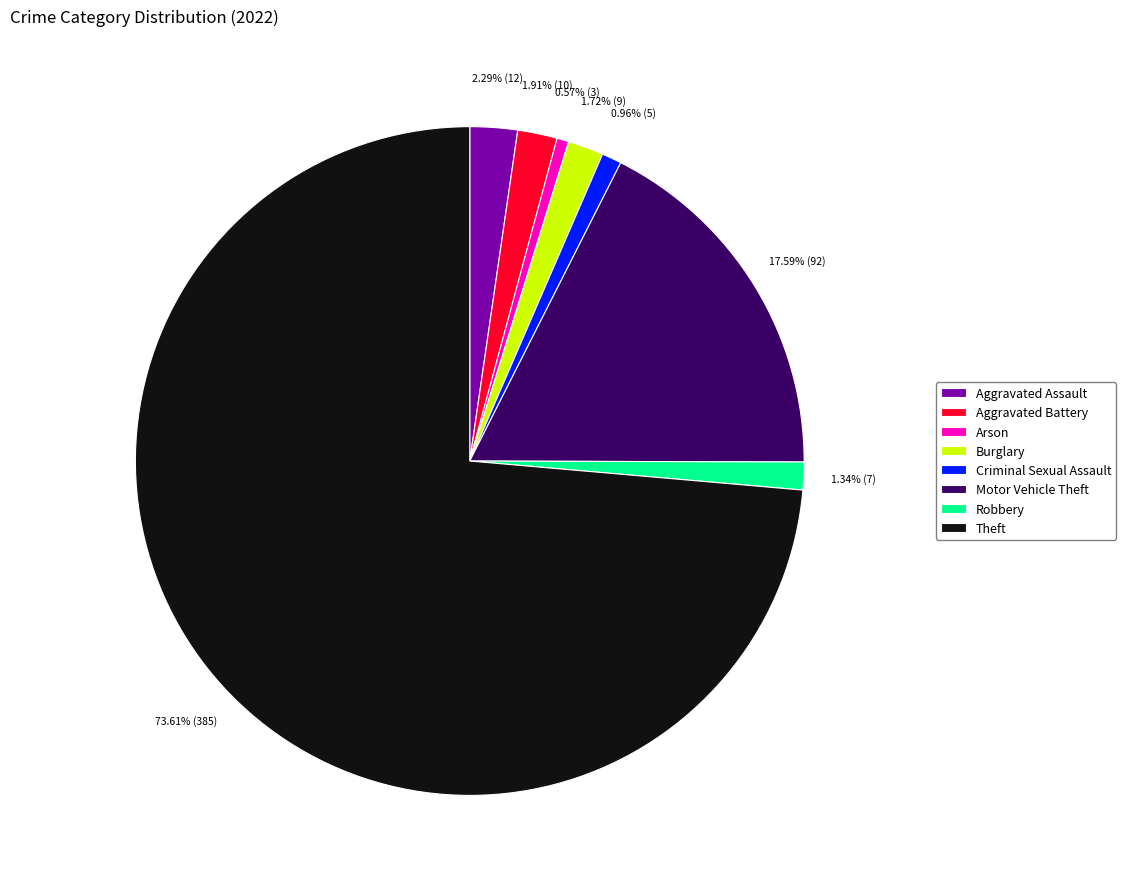

Does Aggravated Assault account for over 50% of the chart?

No